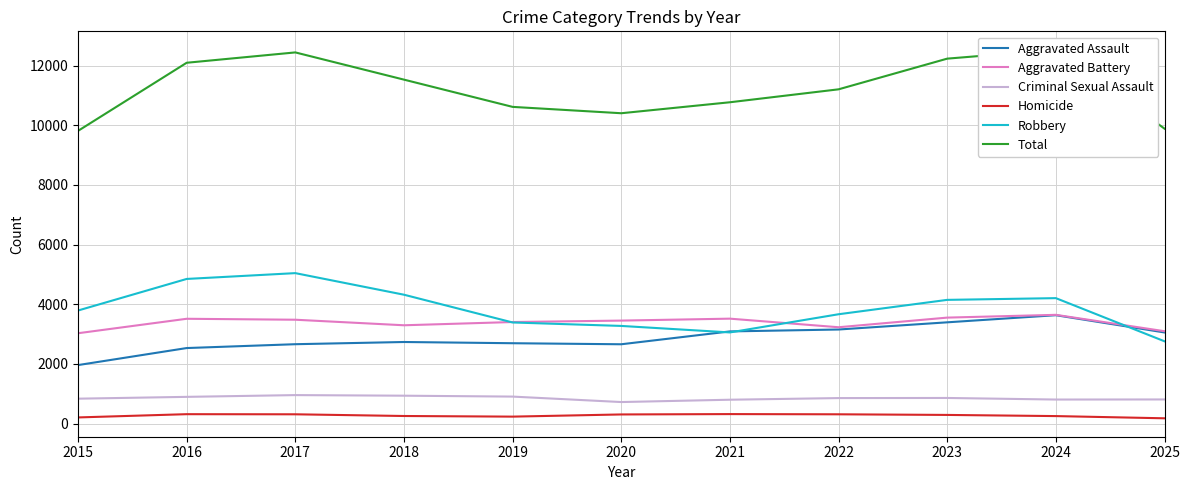

Is the value of Criminal Sexual Assault at 2020 greater than the value of Robbery at 2016?

No